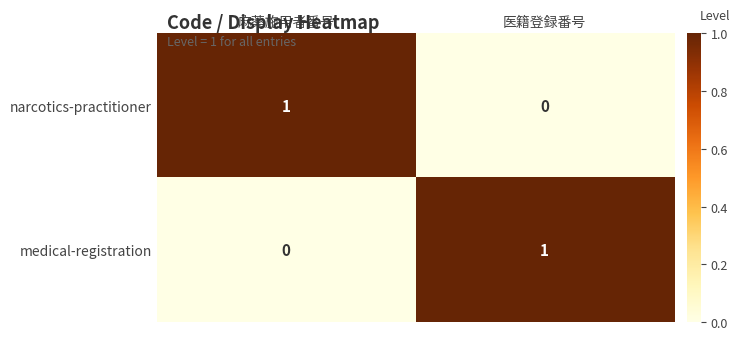

The value of narcotics-practitioner at 医籍登録番号 is 0. True or false?

True